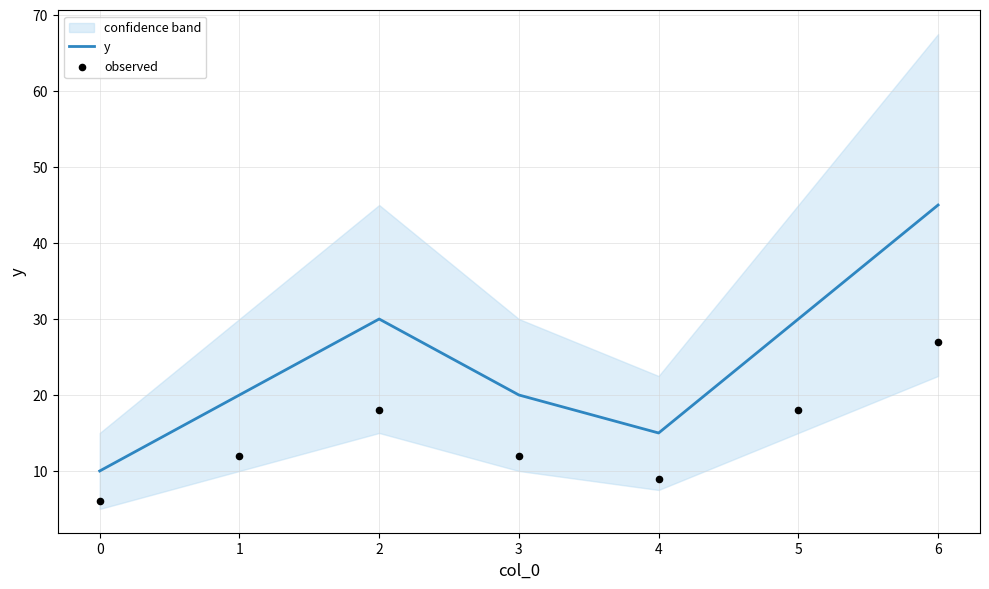

Which series has the largest Y range (max minus min)?

y